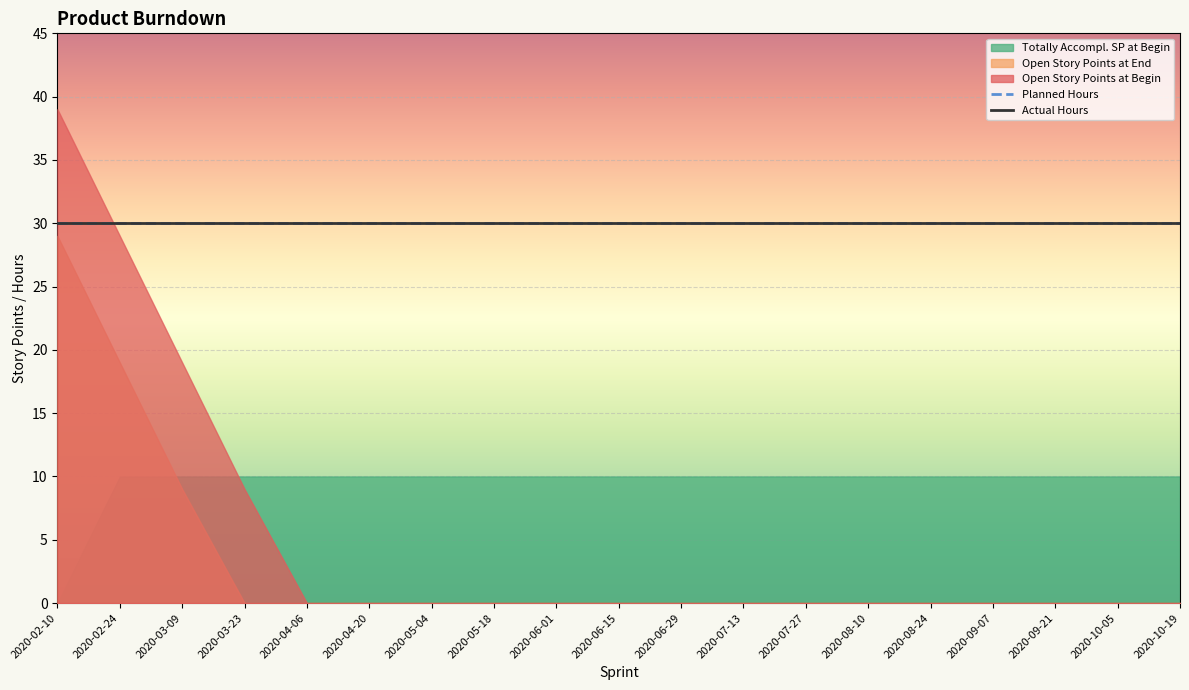

True or false: Totally Accompl. SP at Begin and Planned Hours cross at least once.

False